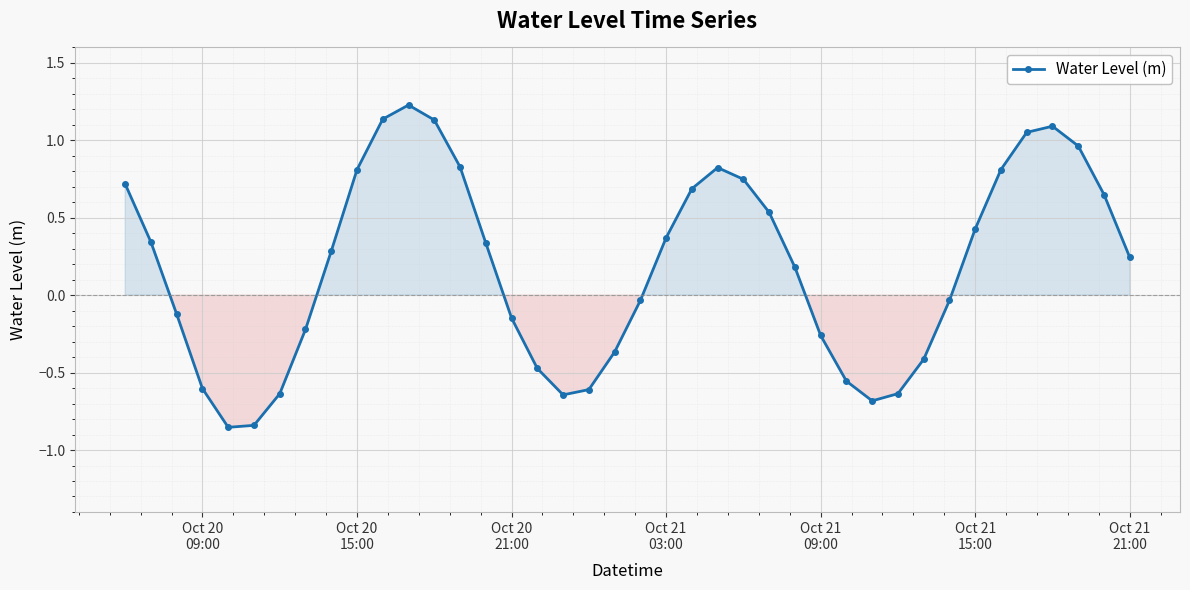

How many points are higher than both their immediate neighbors (excluding endpoints)?

3